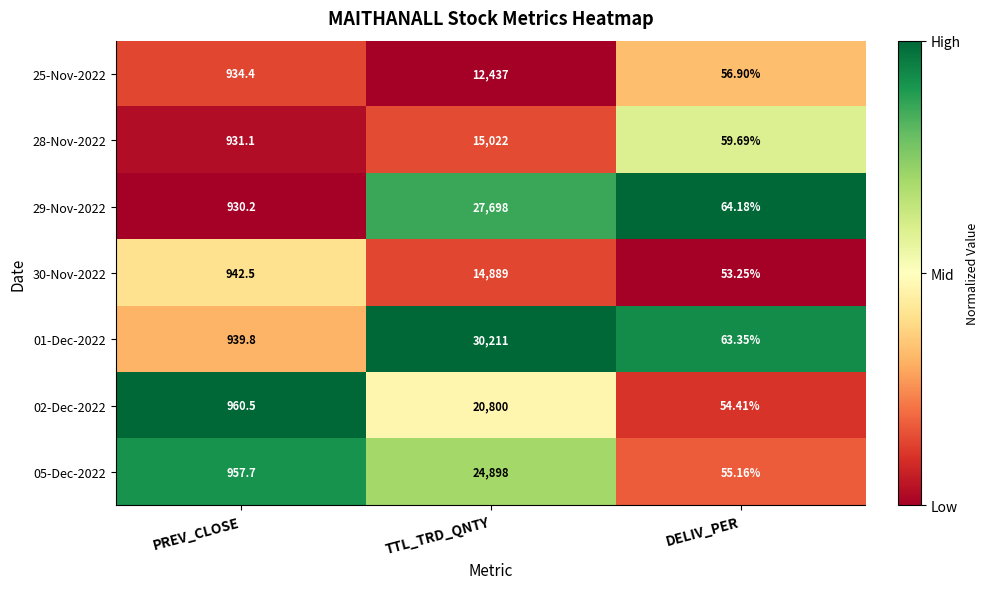

At which category is the sum across all series the highest?

TTL_TRD_QNTY